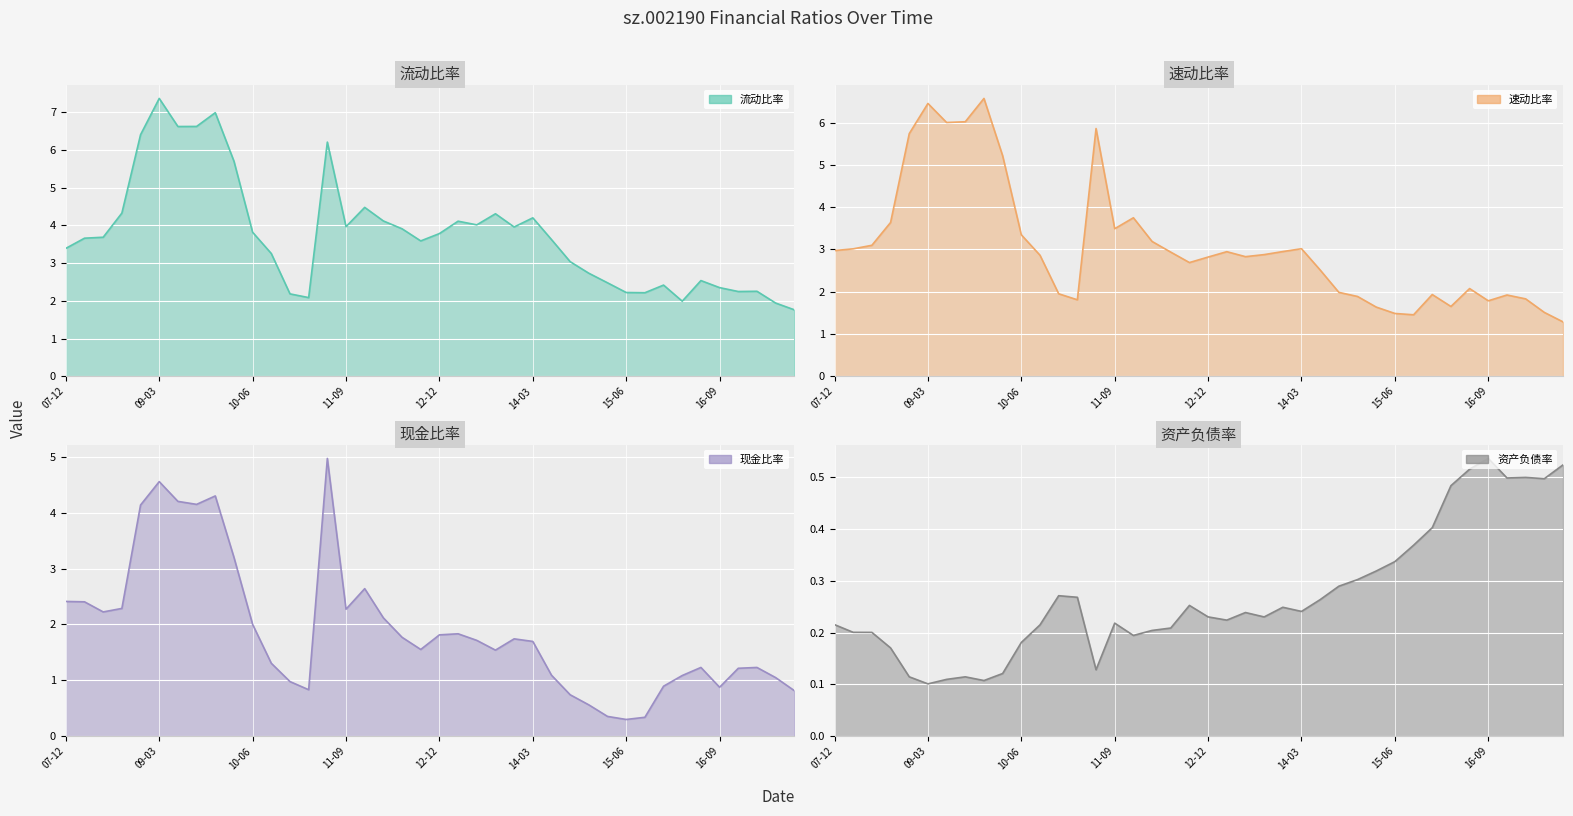

What is the value of the 现金比率 point at the 35th from the left?

1.2